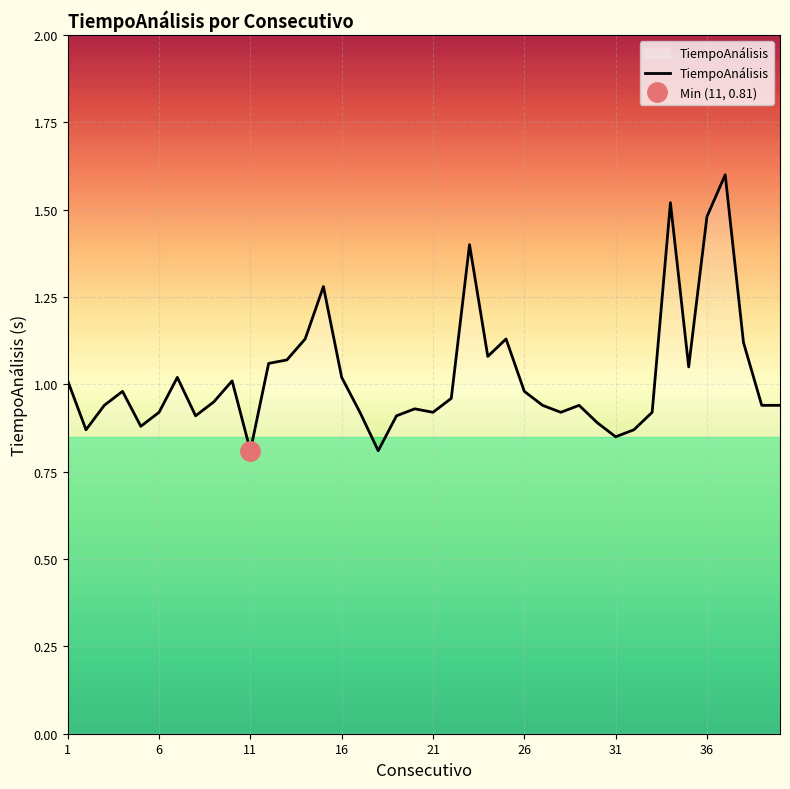

What is the sum of all values?

40.9